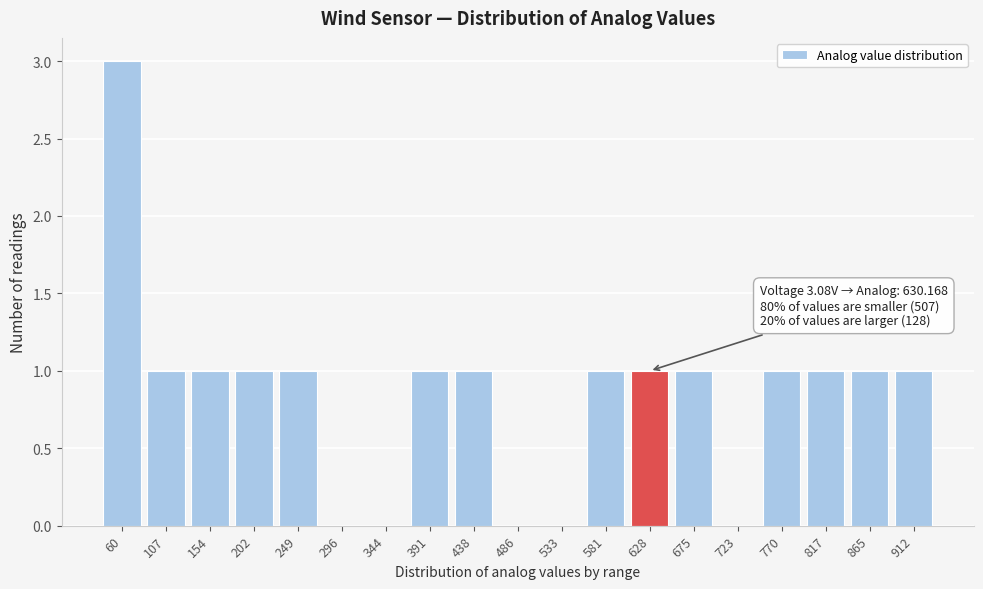

Reading left to right, extract all data points from this chart.

60=3	107=1	154=1	202=1	249=1	296=0	344=0	391=1	438=1	486=0	533=0	581=1	628=1	675=1	723=0	770=1	817=1	865=1	912=1